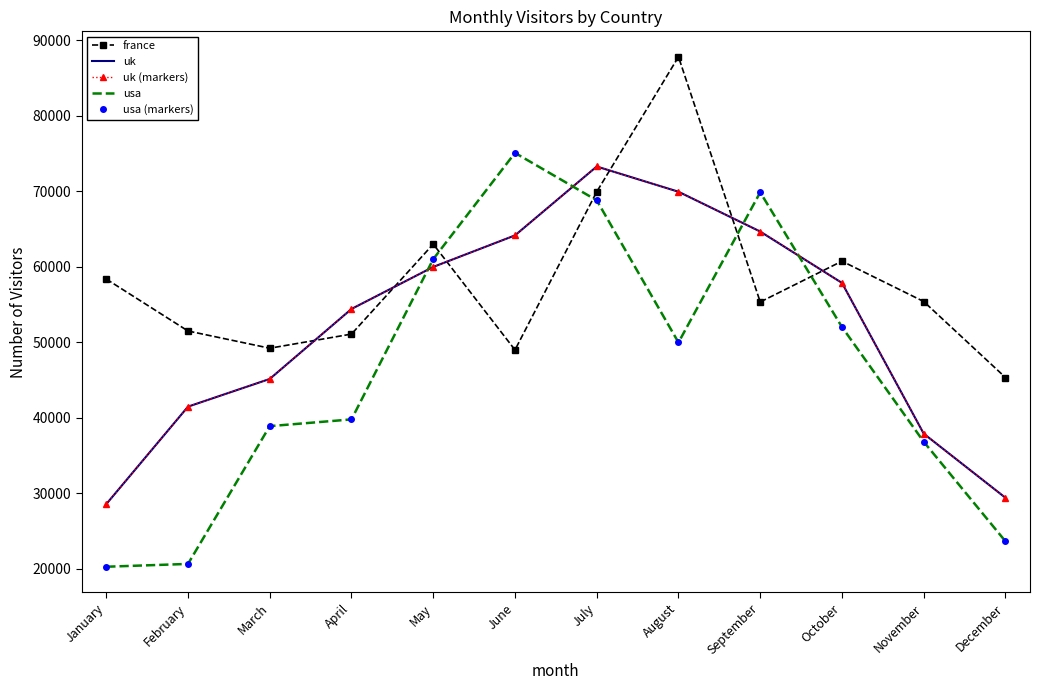

Reading left to right, what are all the values shown in this chart?

france: January=58360	February=51479	March=49197	April=51071	May=62989	June=48971	July=69924	August=87803	September=55324	October=60729	November=55384	December=45317
uk: January=28540	February=41457	March=45126	April=54399	May=59968	June=64146	July=73274	August=69929	September=64655	October=57849	November=37875	December=29383
uk (markers): January=28540	February=41457	March=45126	April=54399	May=59968	June=64146	July=73274	August=69929	September=64655	October=57849	November=37875	December=29383
usa: January=20247	February=20620	March=38873	April=39767	May=61000	June=75075	July=68790	August=49959	September=69851	October=52003	November=36804	December=23612
usa (markers): January=20247	February=20620	March=38873	April=39767	May=61000	June=75075	July=68790	August=49959	September=69851	October=52003	November=36804	December=23612